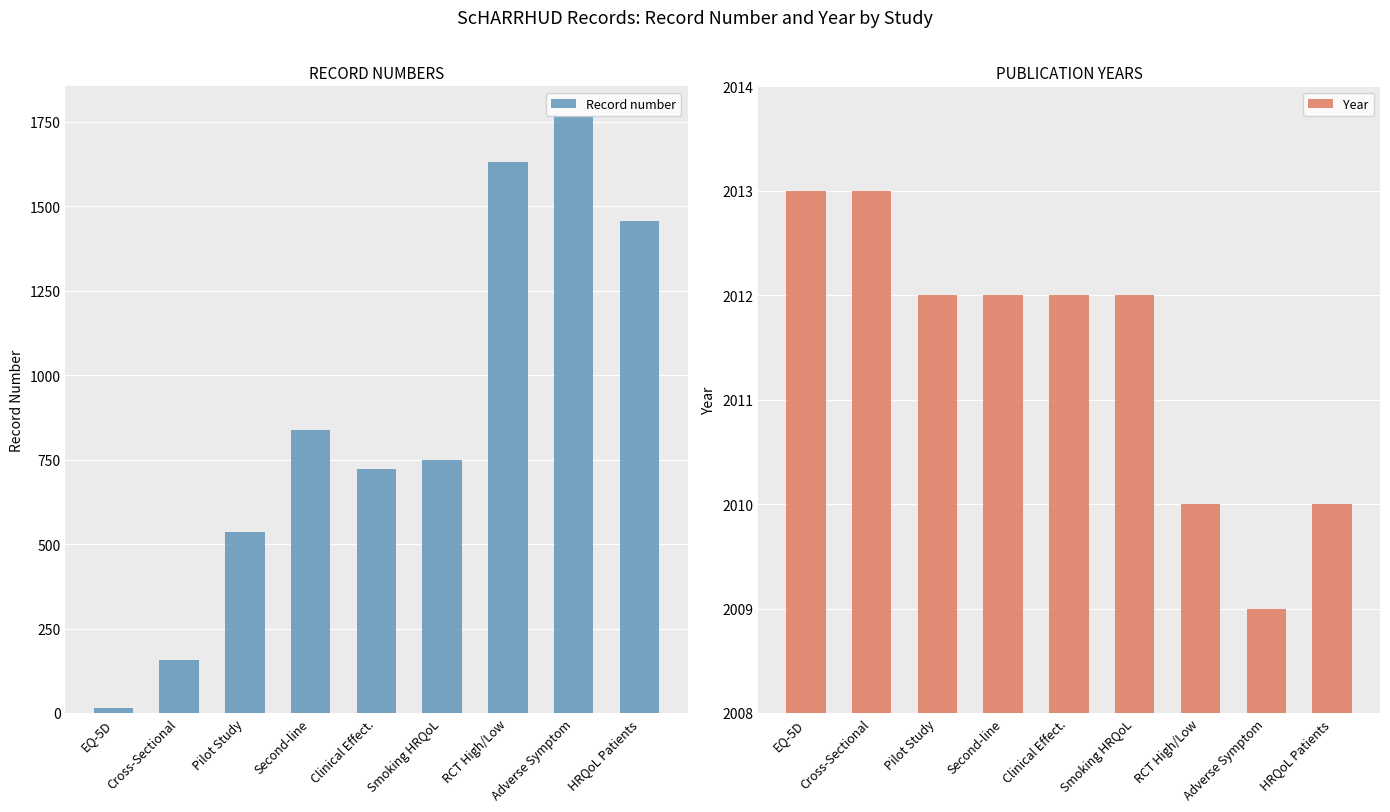

At which category is the sum across all series the highest?

Adverse Symptom